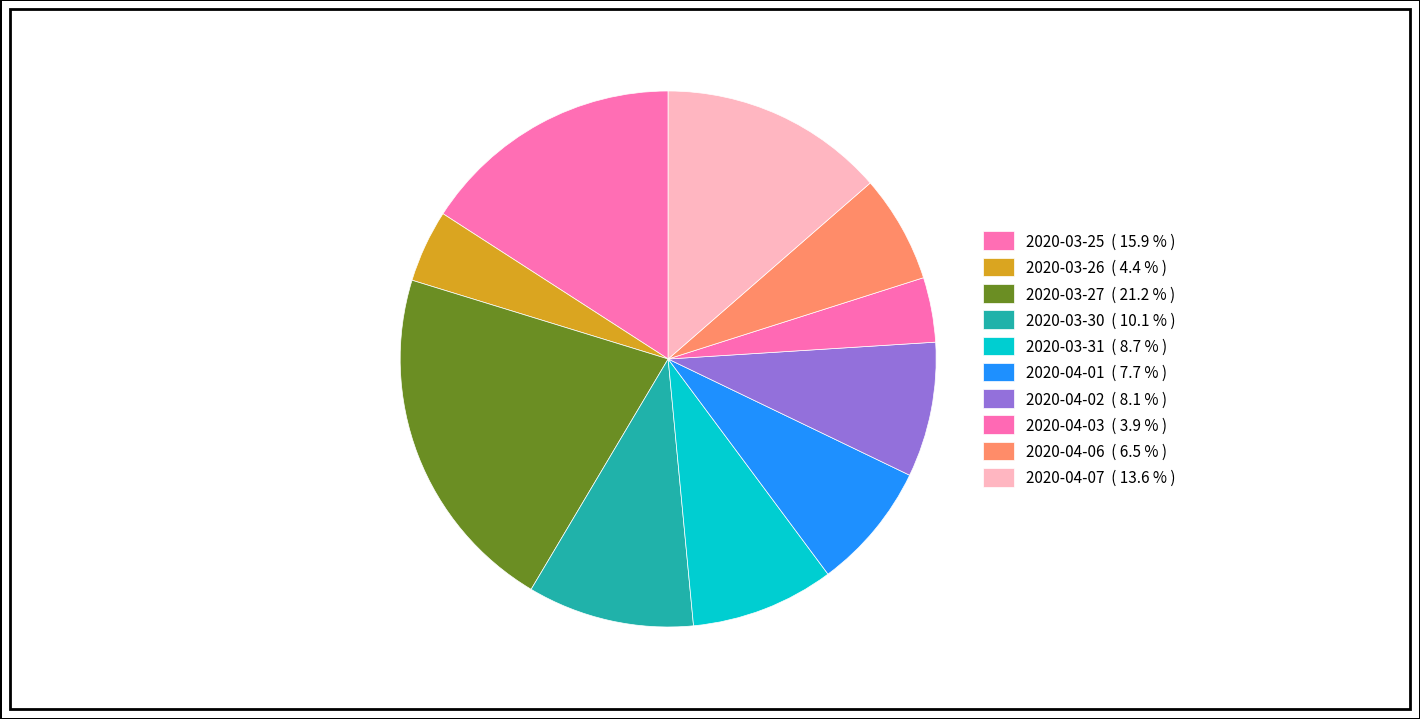

How many segments does this pie chart have?

10